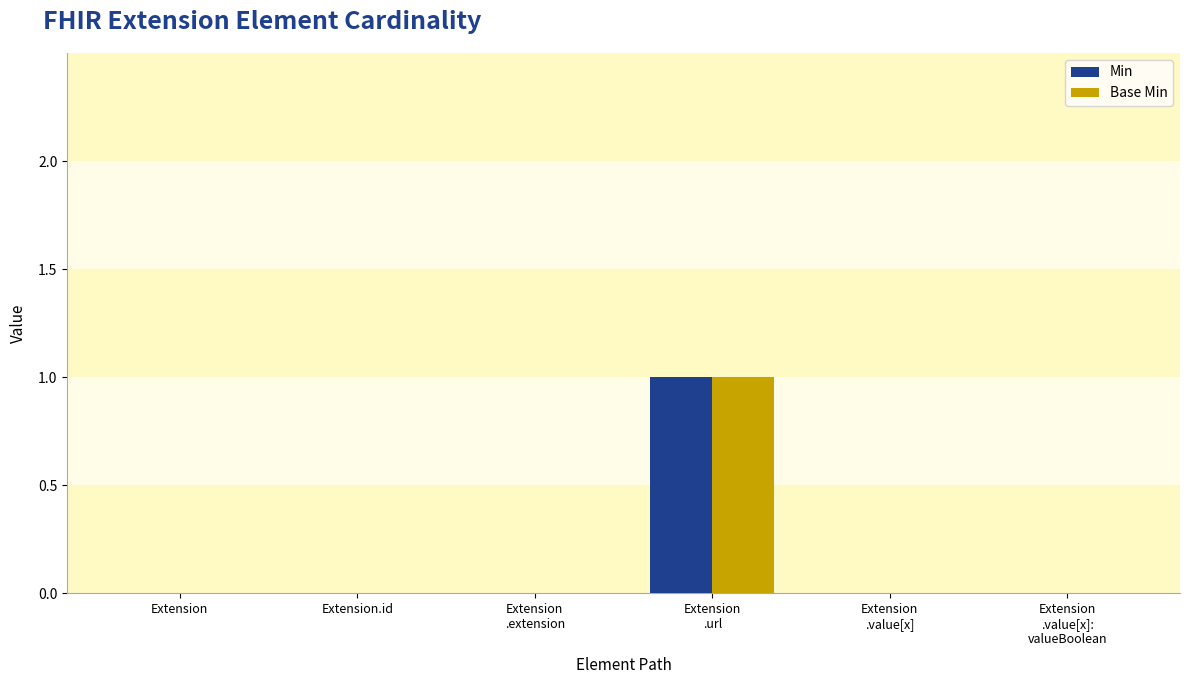

True or false: Base Min has a value of 1 at Extension
.url.

True